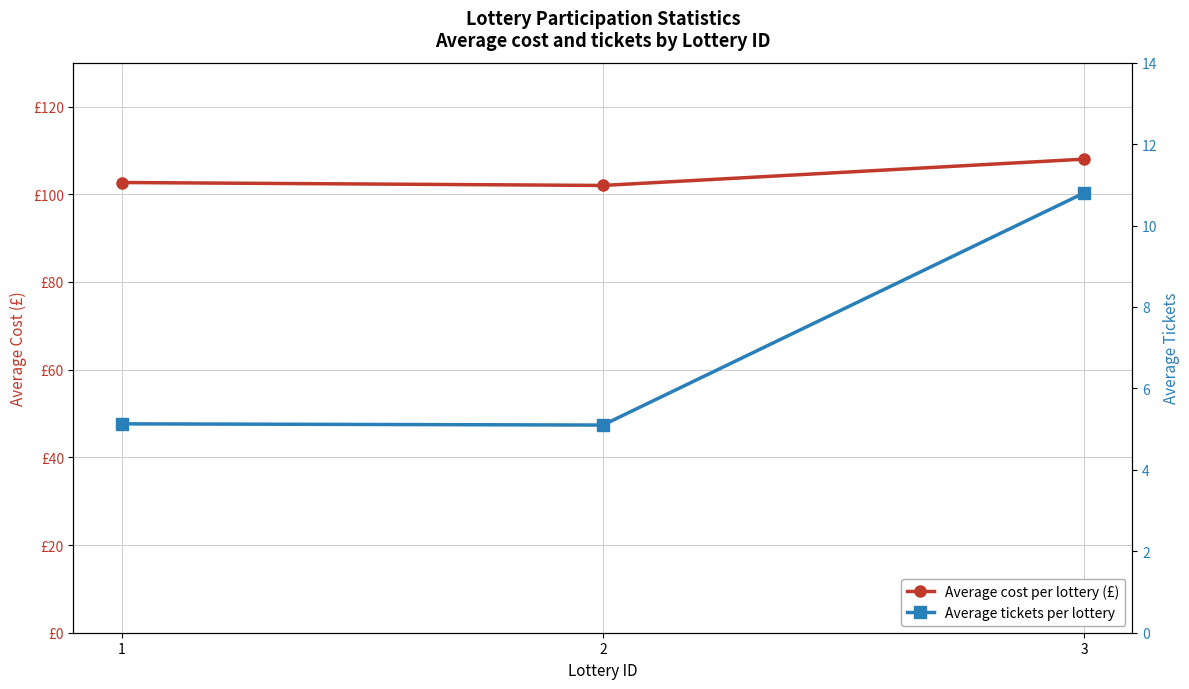

Is the value of Average cost per lottery (£) at 2 greater than the value of Average tickets per lottery at 2?

Yes